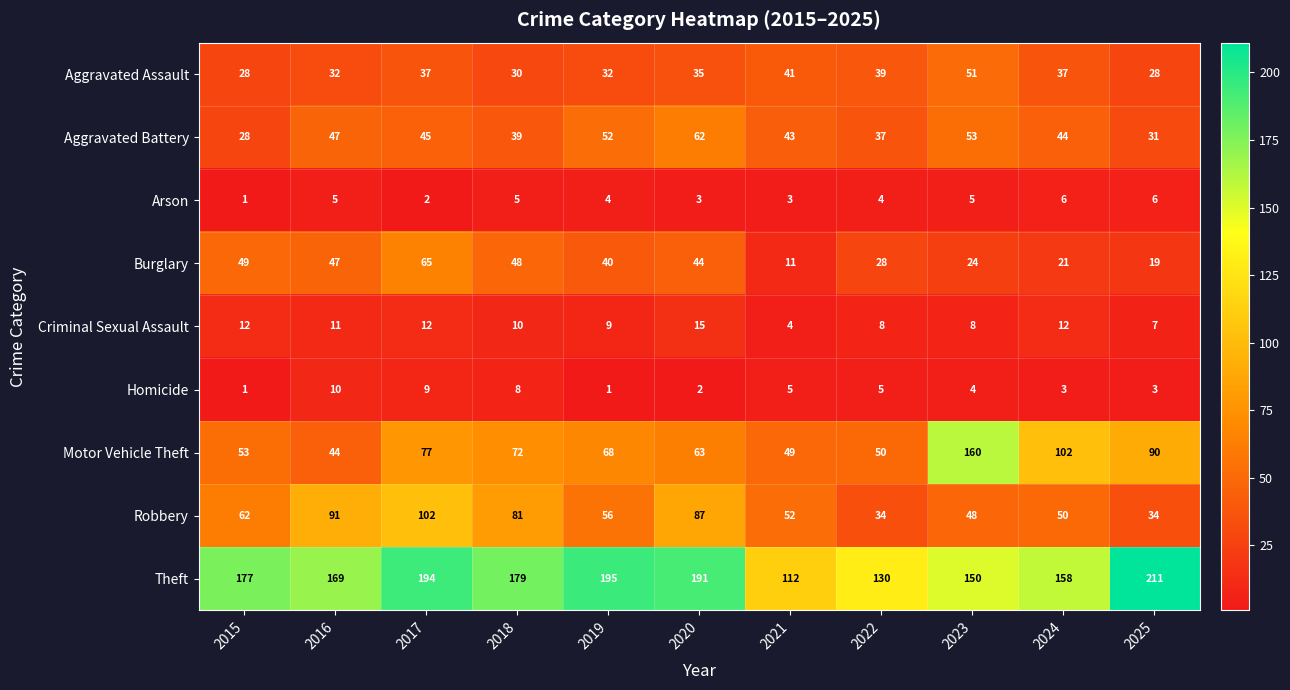

Rank the series at 2019 from highest to lowest value.

Theft, Motor Vehicle Theft, Robbery, Aggravated Battery, Burglary, Aggravated Assault, Criminal Sexual Assault, Arson, Homicide